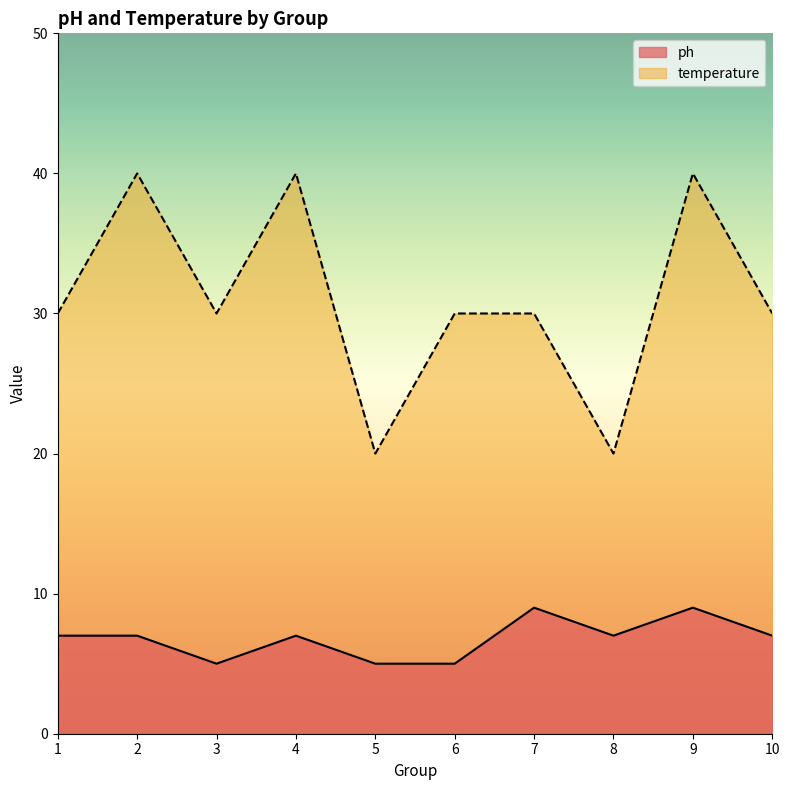

Reading left to right, list all the values displayed in this chart.

ph: 7	7	5	7	5	5	9	7	9	7
temperature: 30	40	30	40	20	30	30	20	40	30